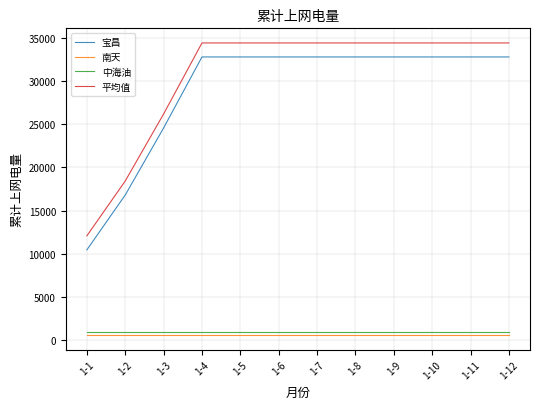

True or false: 南天 and 宝昌 intersect in this chart.

False